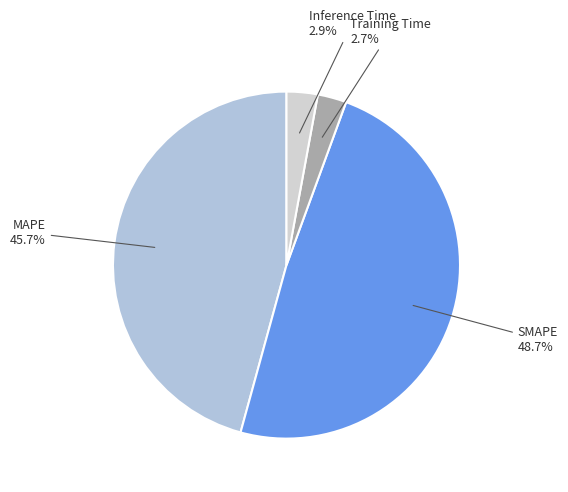

Does SMAPE represent more than half of the total?

No